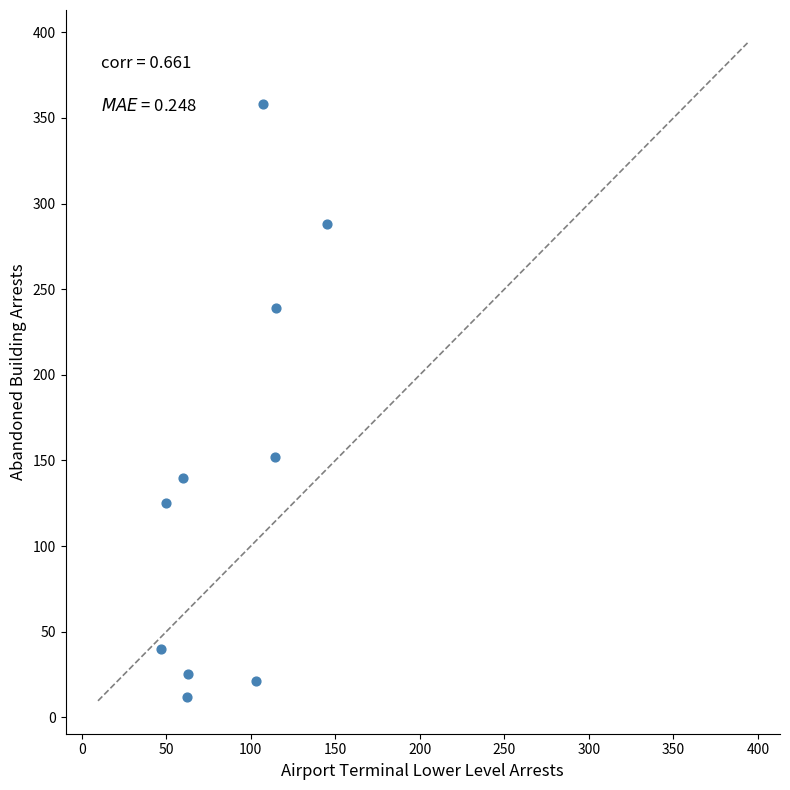

What is the average X value?

87